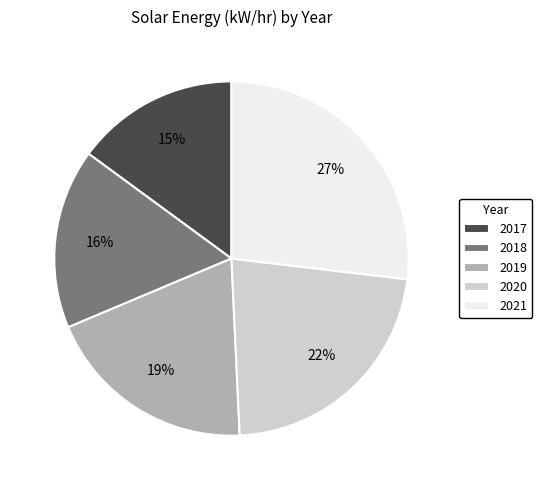

Which has a higher value, 2019 or 2020?

2020